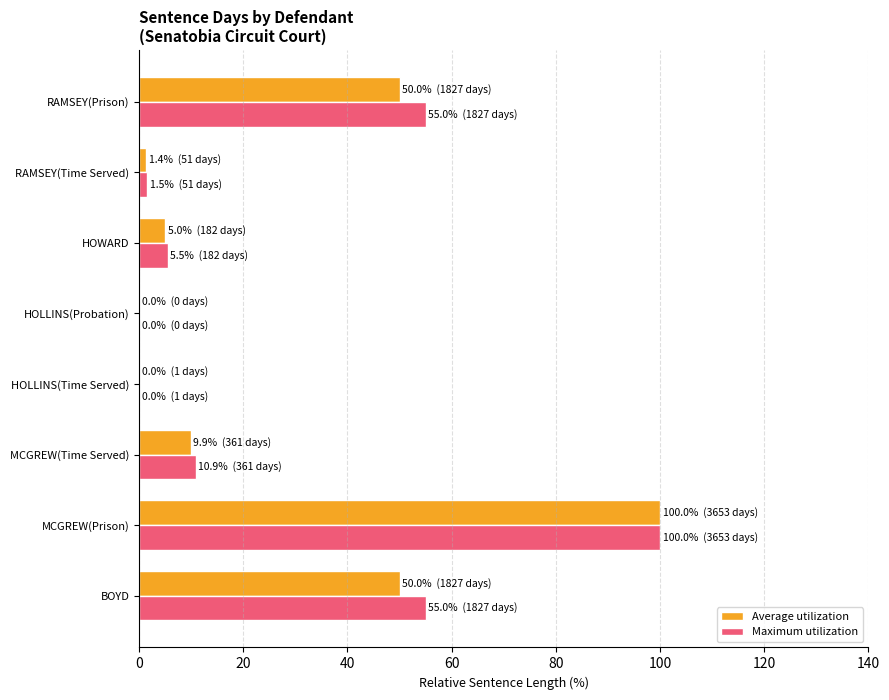

Is it true that Maximum utilization equals 45.5 at HOLLINS(Probation)?

False